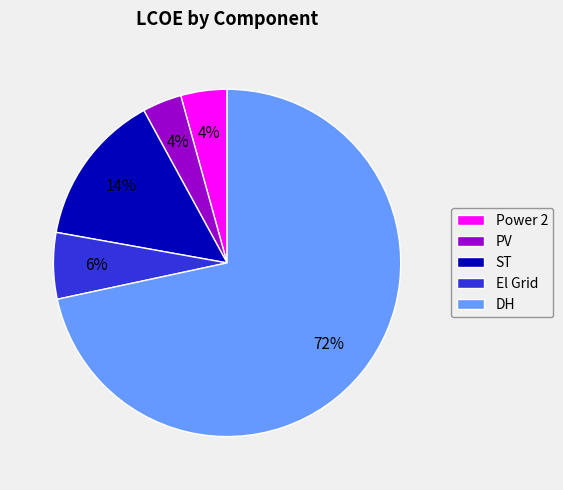

True or false: ST accounts for 19% of the total.

False